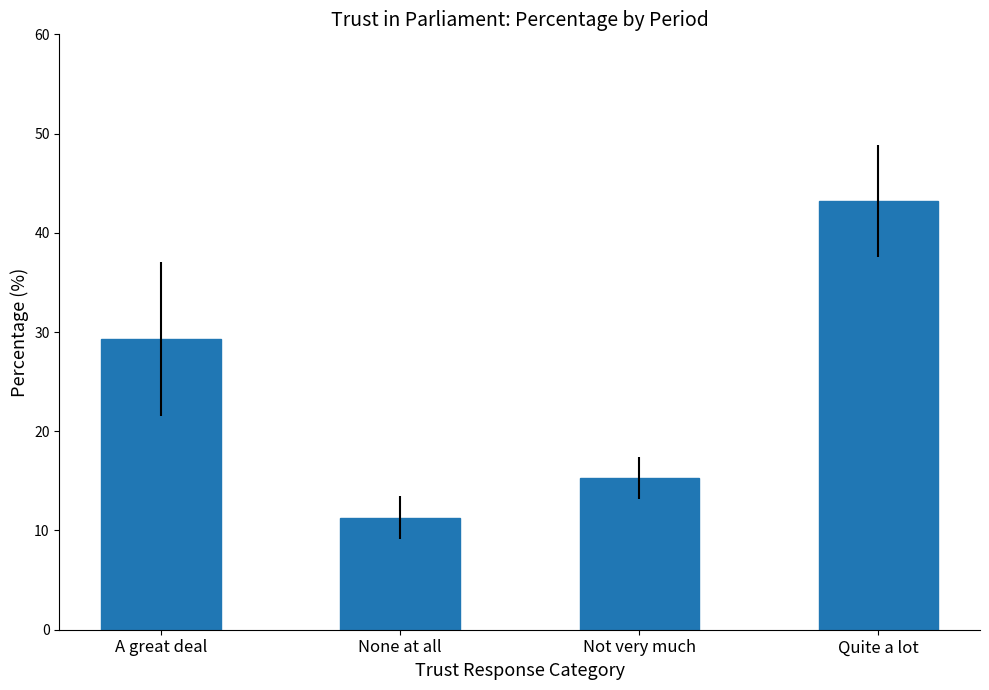

At which category does the chart reach its peak across all series?

Quite a lot